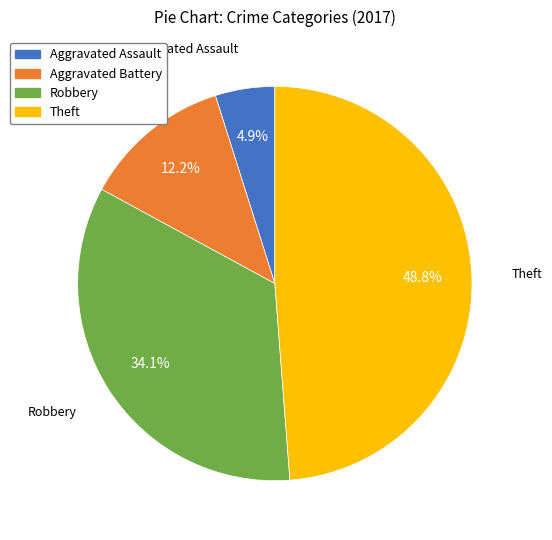

To the nearest percent, what is the difference between the Robbery and Theft slice percentages?

15%